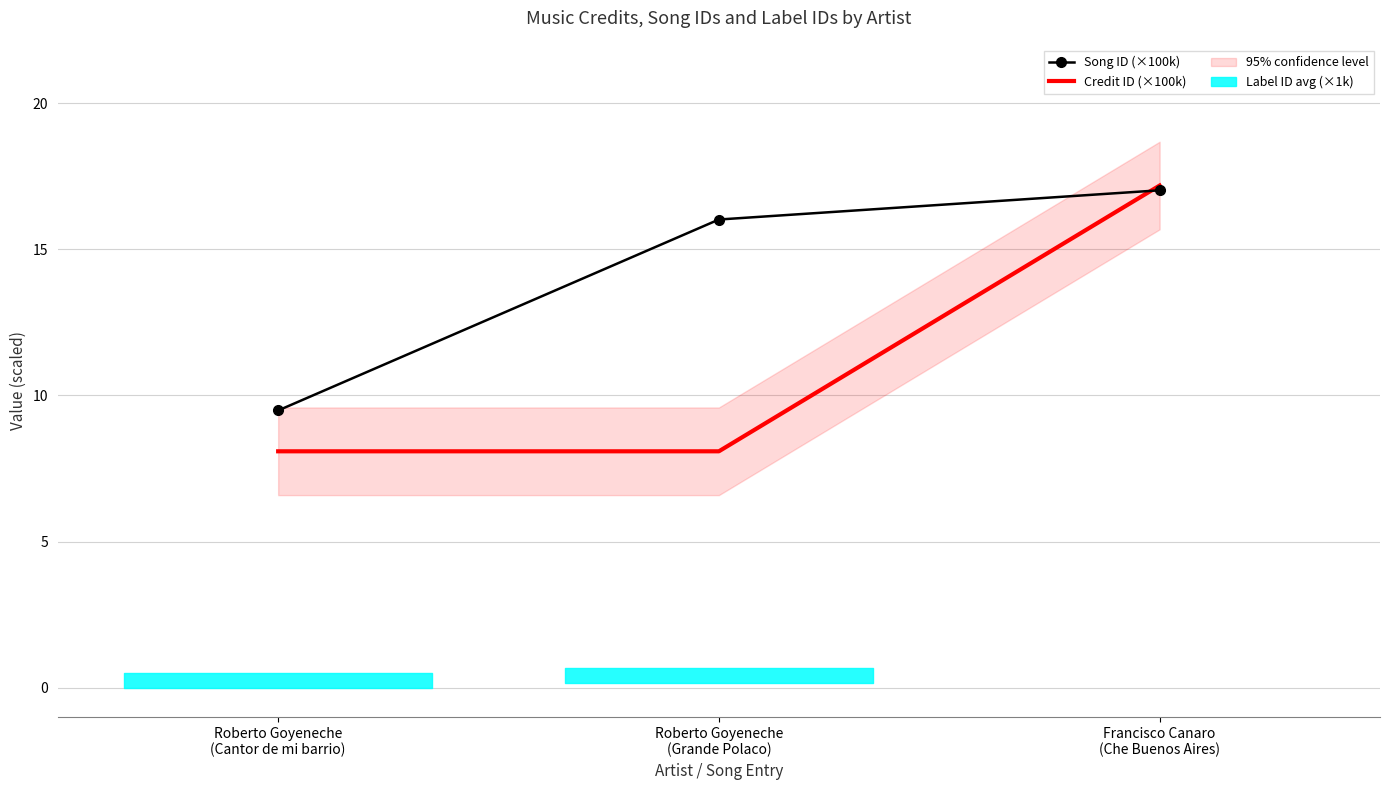

What is the difference between the Song ID (×100k) values at Roberto Goyeneche
(Grande Polaco) and Roberto Goyeneche
(Cantor de mi barrio)?

6.5